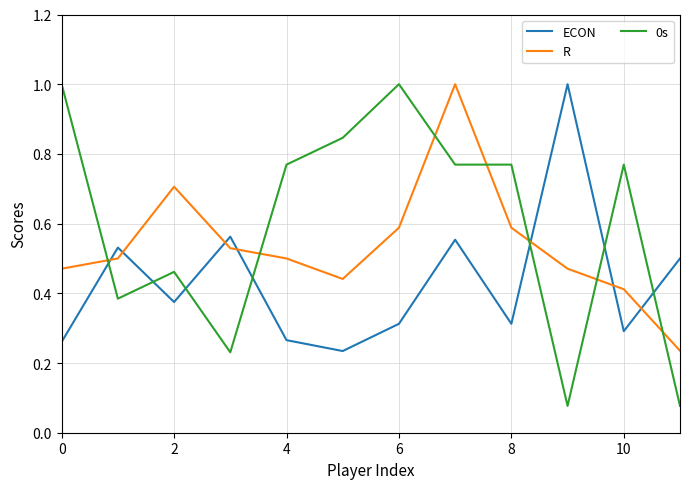

List the series in order of their overall mean, highest first.

0s, R, ECON